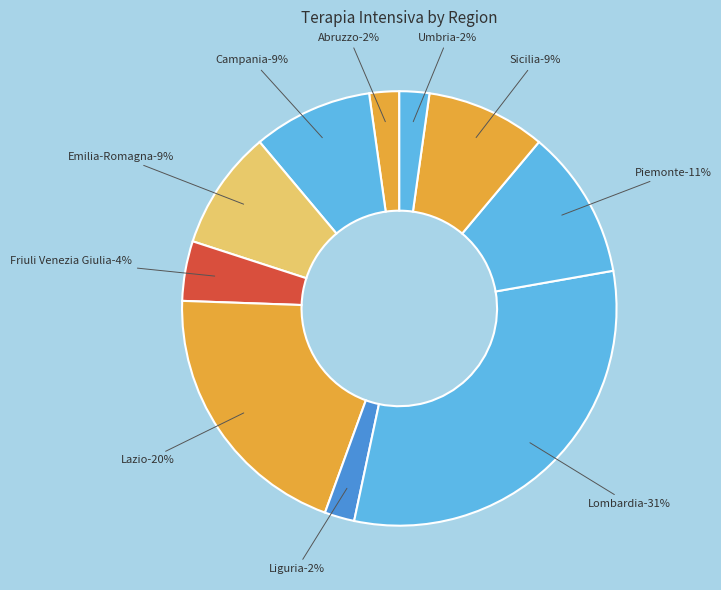

Does Molise account for over 50% of the chart?

No